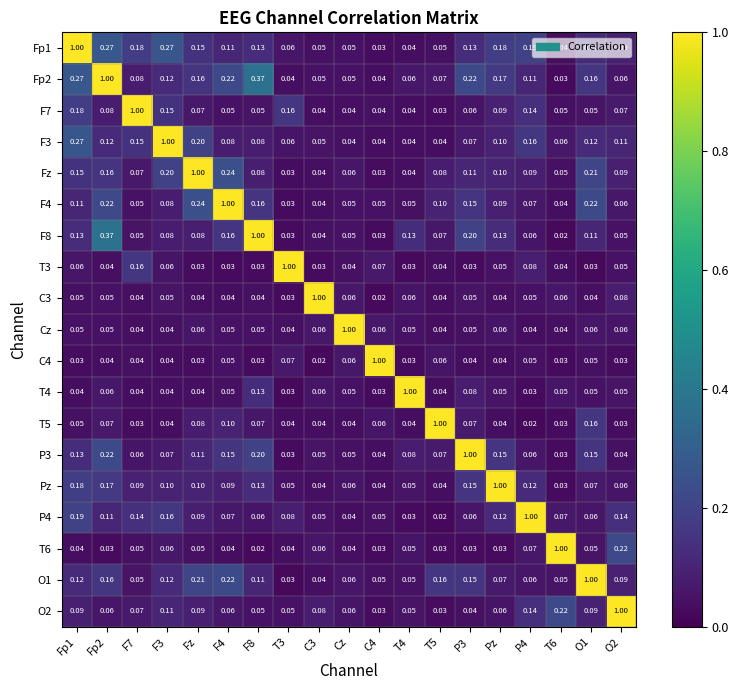

Is the value of T4 at O1 greater than the value of F4 at O1?

No